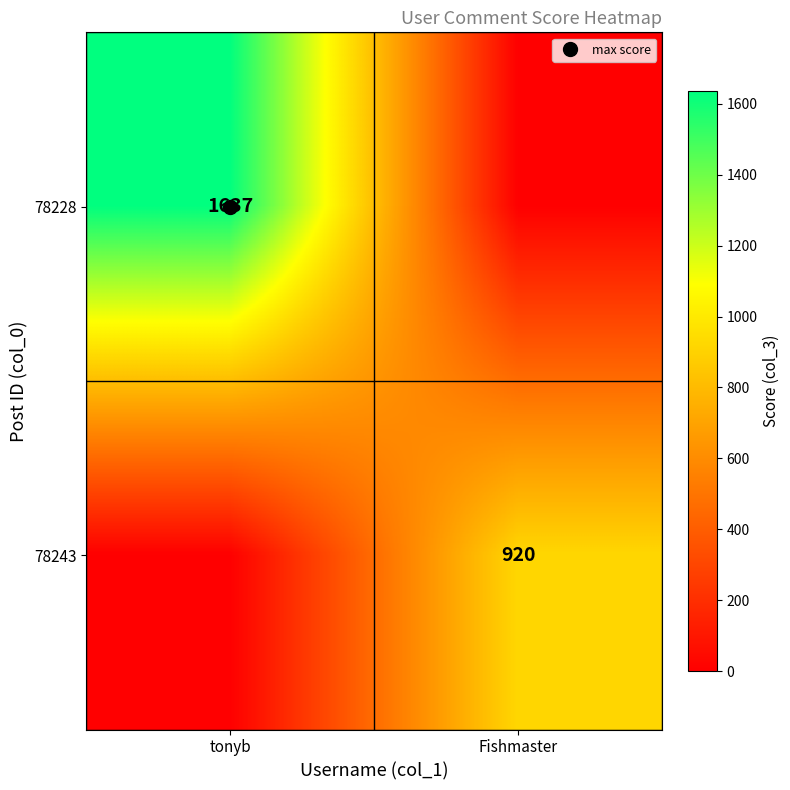

Which has a higher value, Fishmaster or tonyb?

tonyb